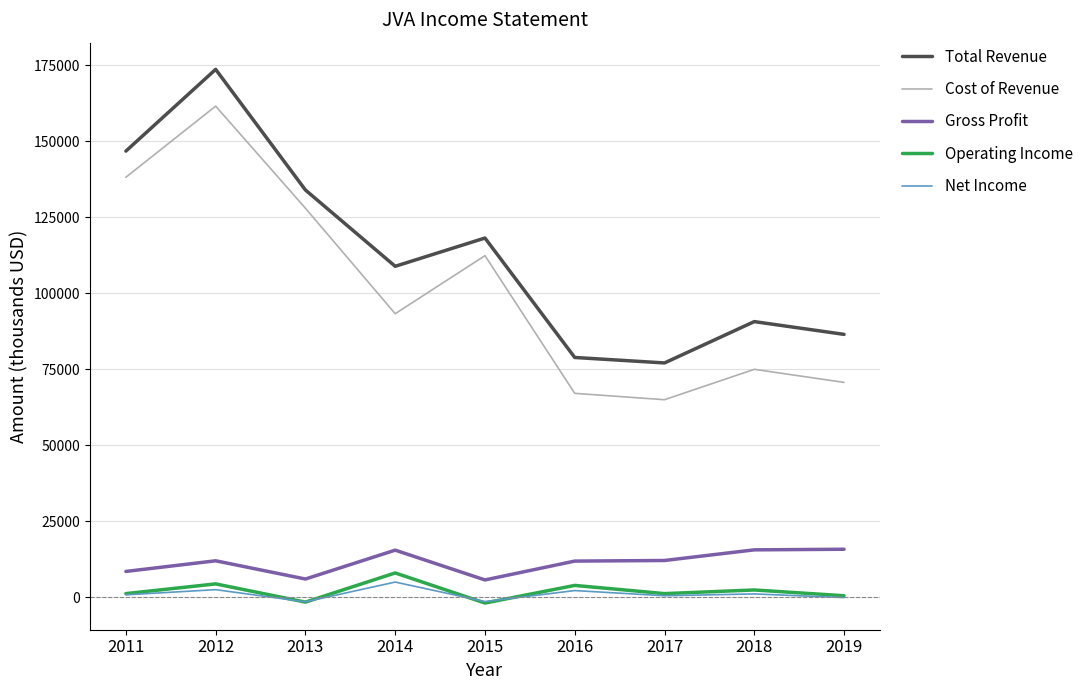

What is the difference between the maximum and minimum values in the Cost of Revenue series?

96600